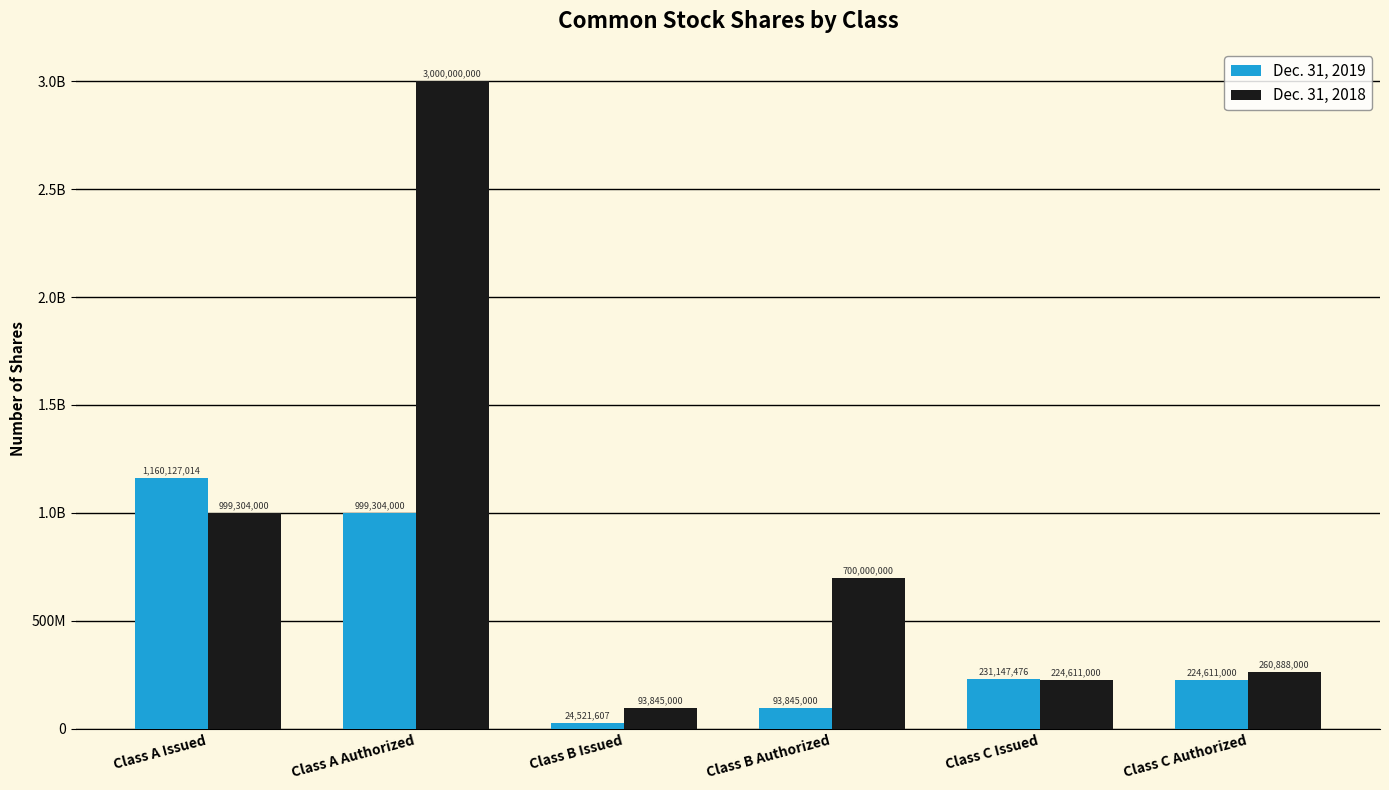

The value of Dec. 31, 2018 at Class B Authorized is 700000000. True or false?

True